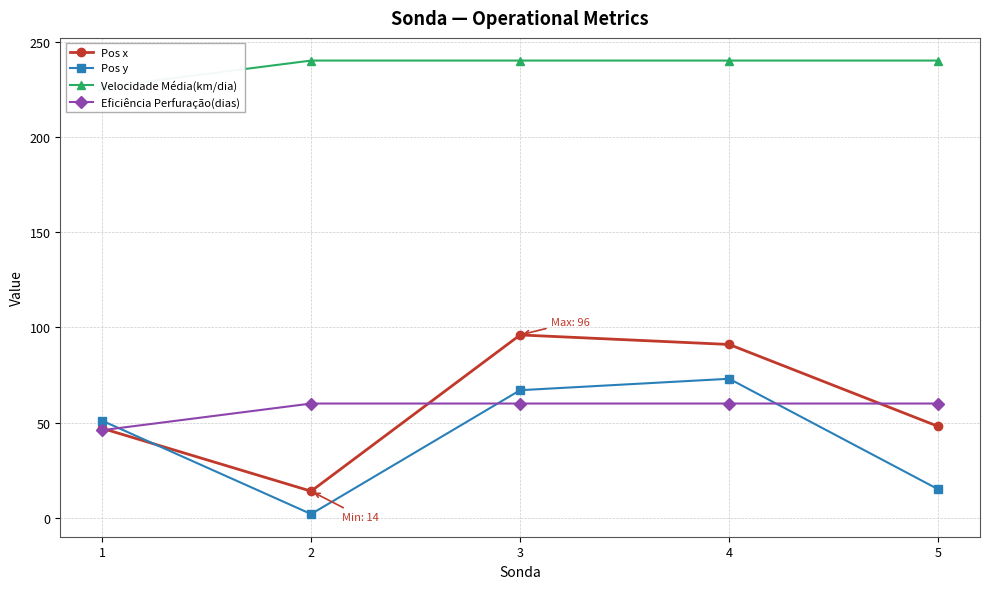

At 5, list the series in order from largest to smallest.

Velocidade Média(km/dia), Eficiência Perfuração(dias), Pos x, Pos y